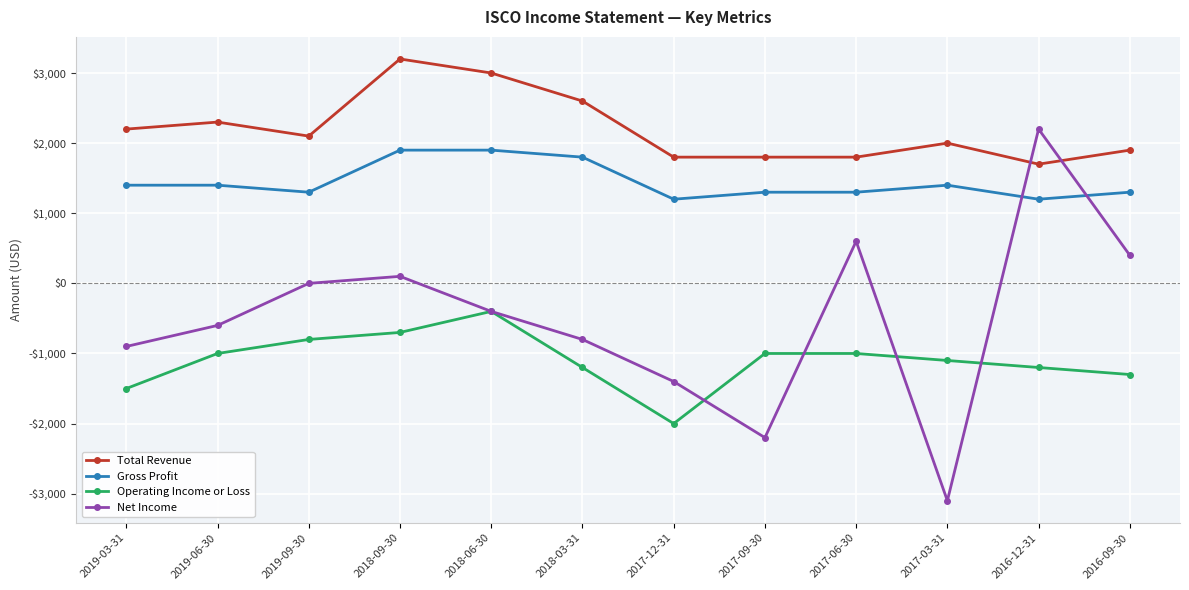

How many interior local peaks does the Total Revenue series have?

3